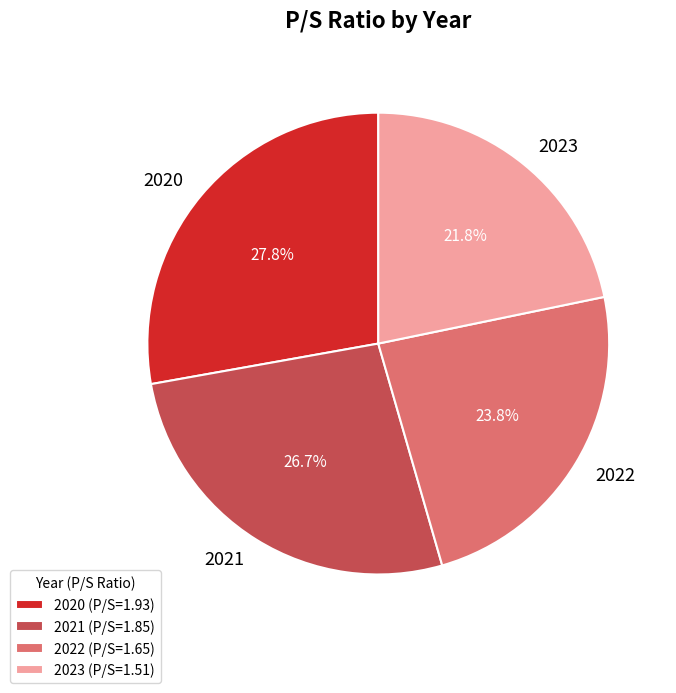

Which has a higher value, 2021 or 2020?

2020